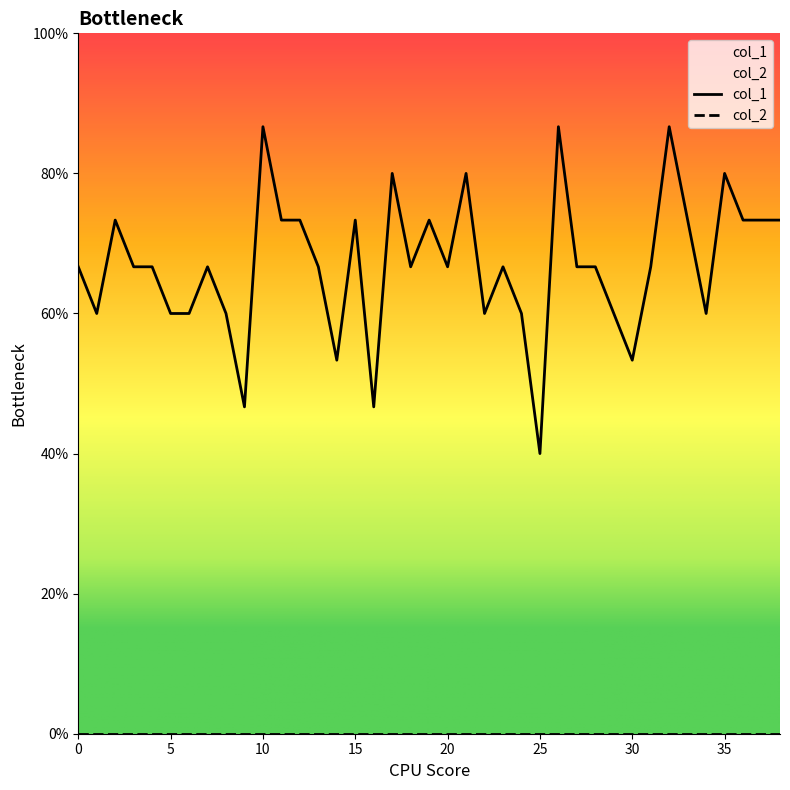

How many values are between 0 and 1?

39